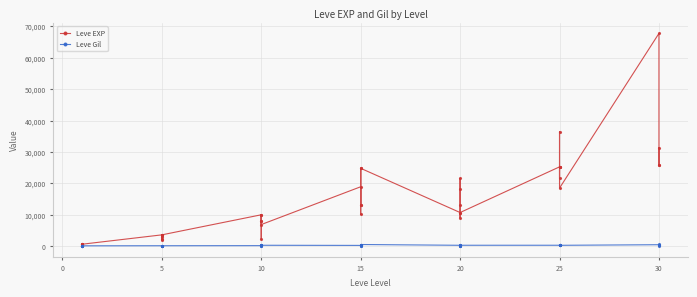

Where is the first local maximum for Leve EXP?

10